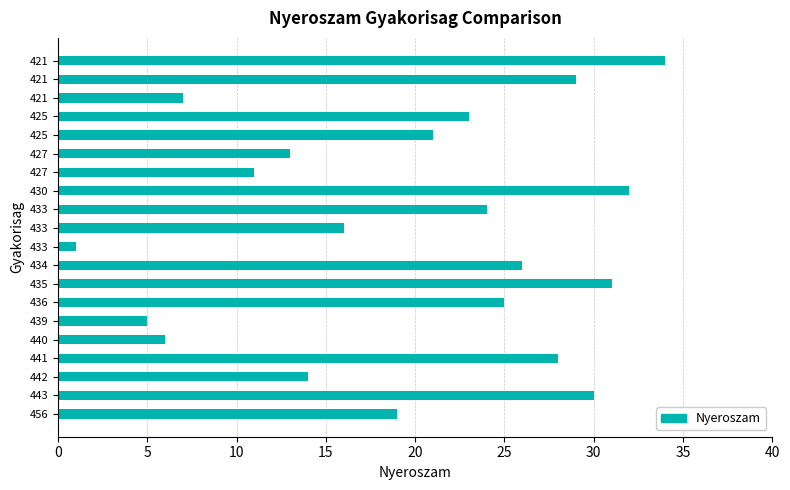

What is the difference between the second highest and minimum values?

31